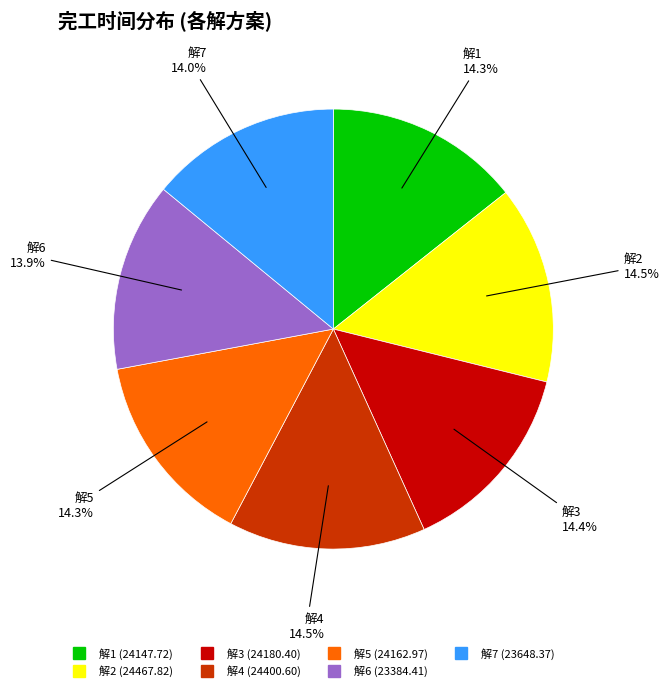

Approximately how many times larger is the value at 解5 compared to 解6?

1.0